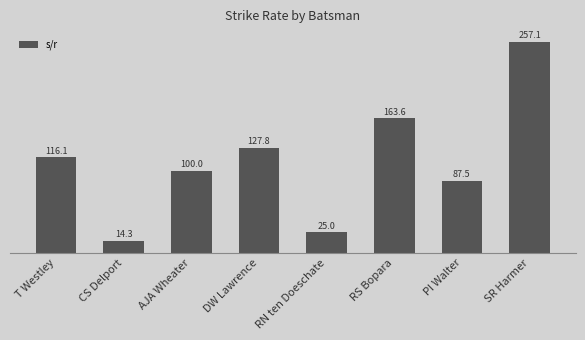

Reading left to right, what are all the values shown in this chart?

116.1	14.3	100.0	127.8	25.0	163.6	87.5	257.1